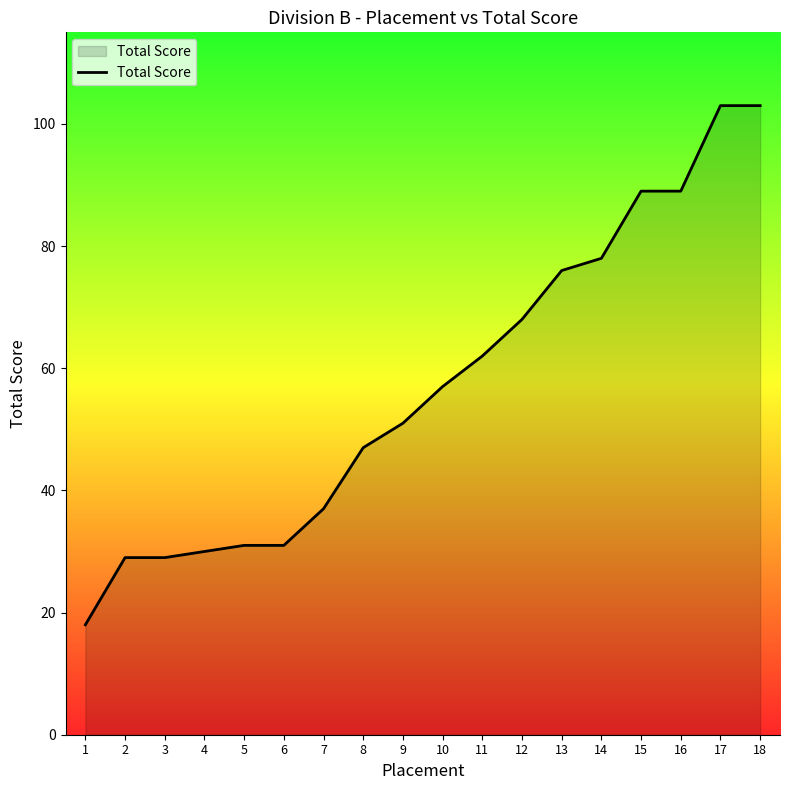

How many lines are shown in the chart?

1